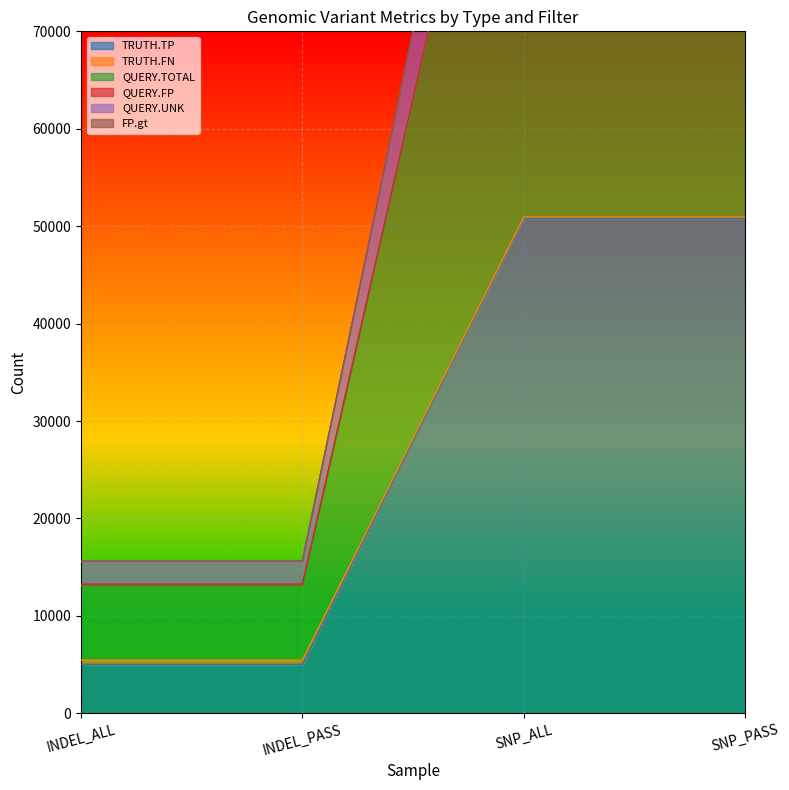

Count the QUERY.TOTAL values in the range 13059 to 113008.

4